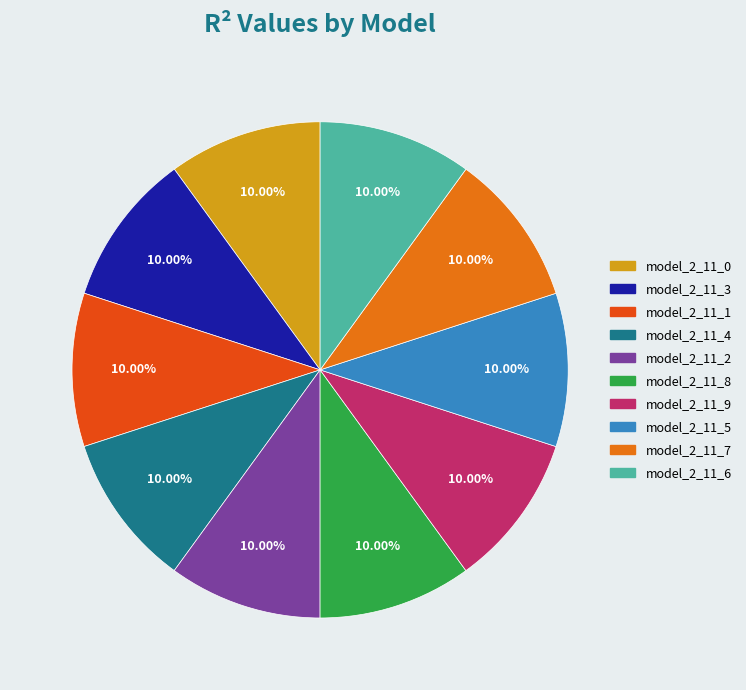

How many slices are in this pie chart?

10